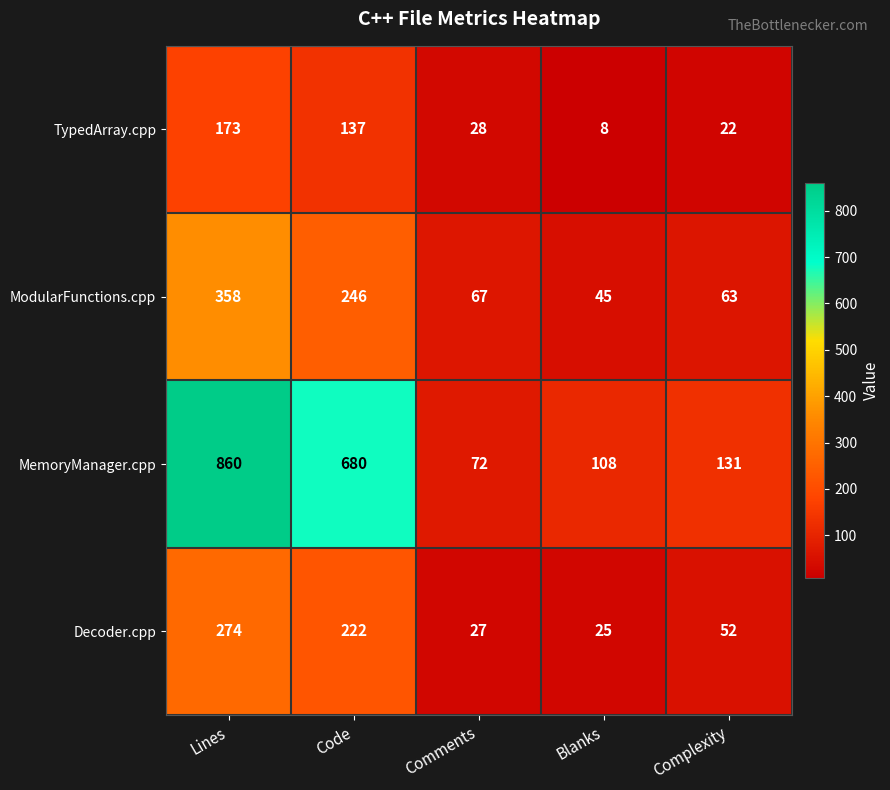

Count the number of data series in this chart.

4